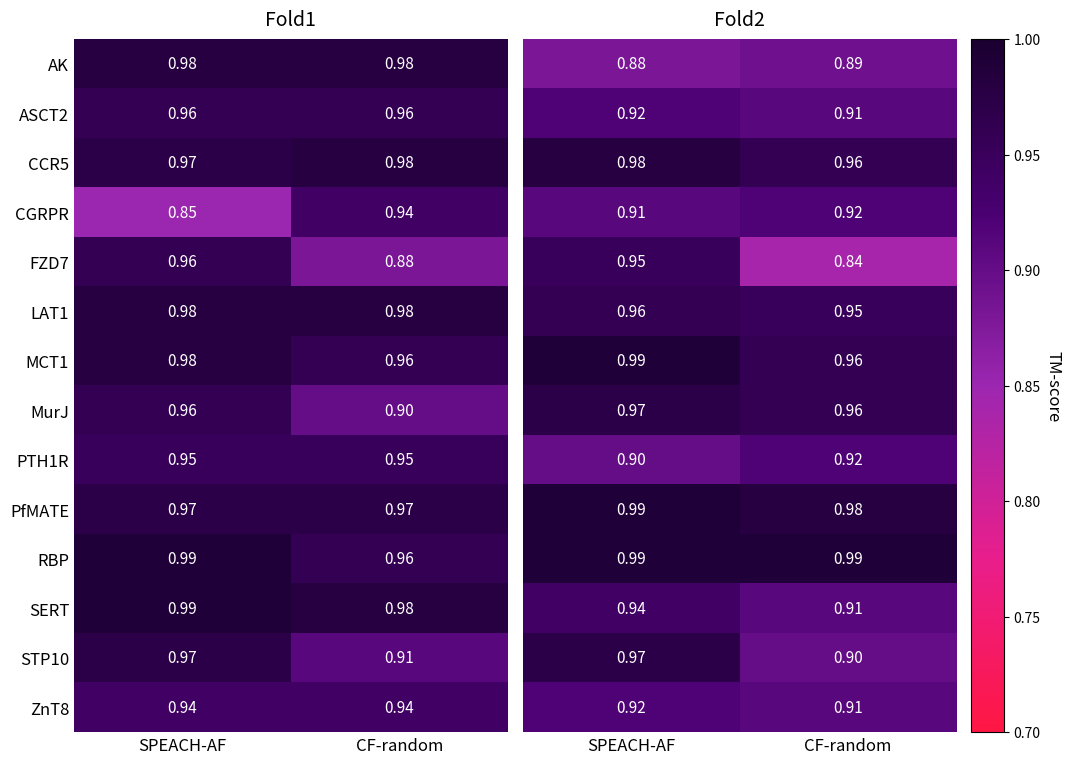

Where is SERT nearest to the value 0?

CF-random